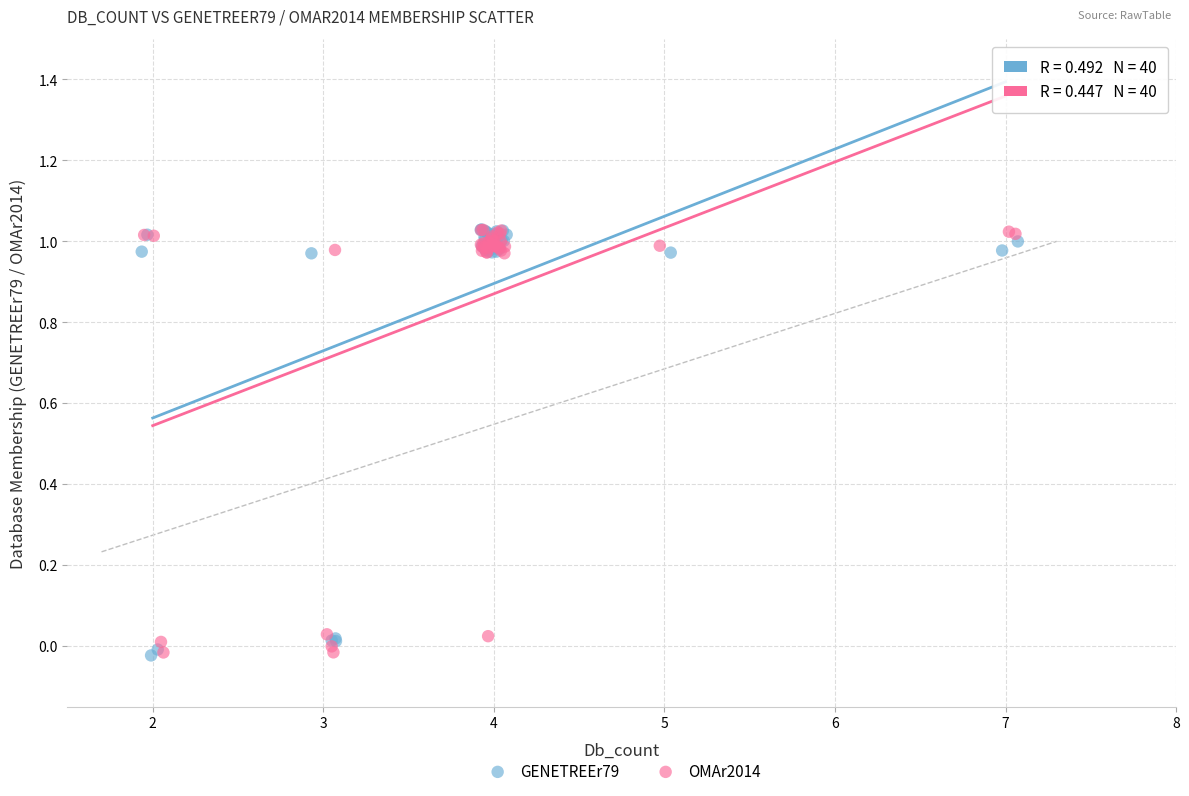

What are all the series names shown in the legend?

GENETREEr79, OMAr2014